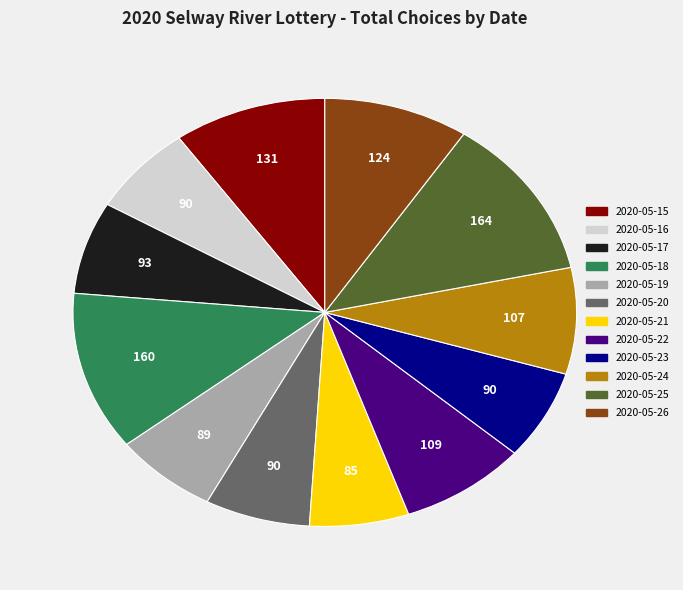

Does any single category account for the majority?

No